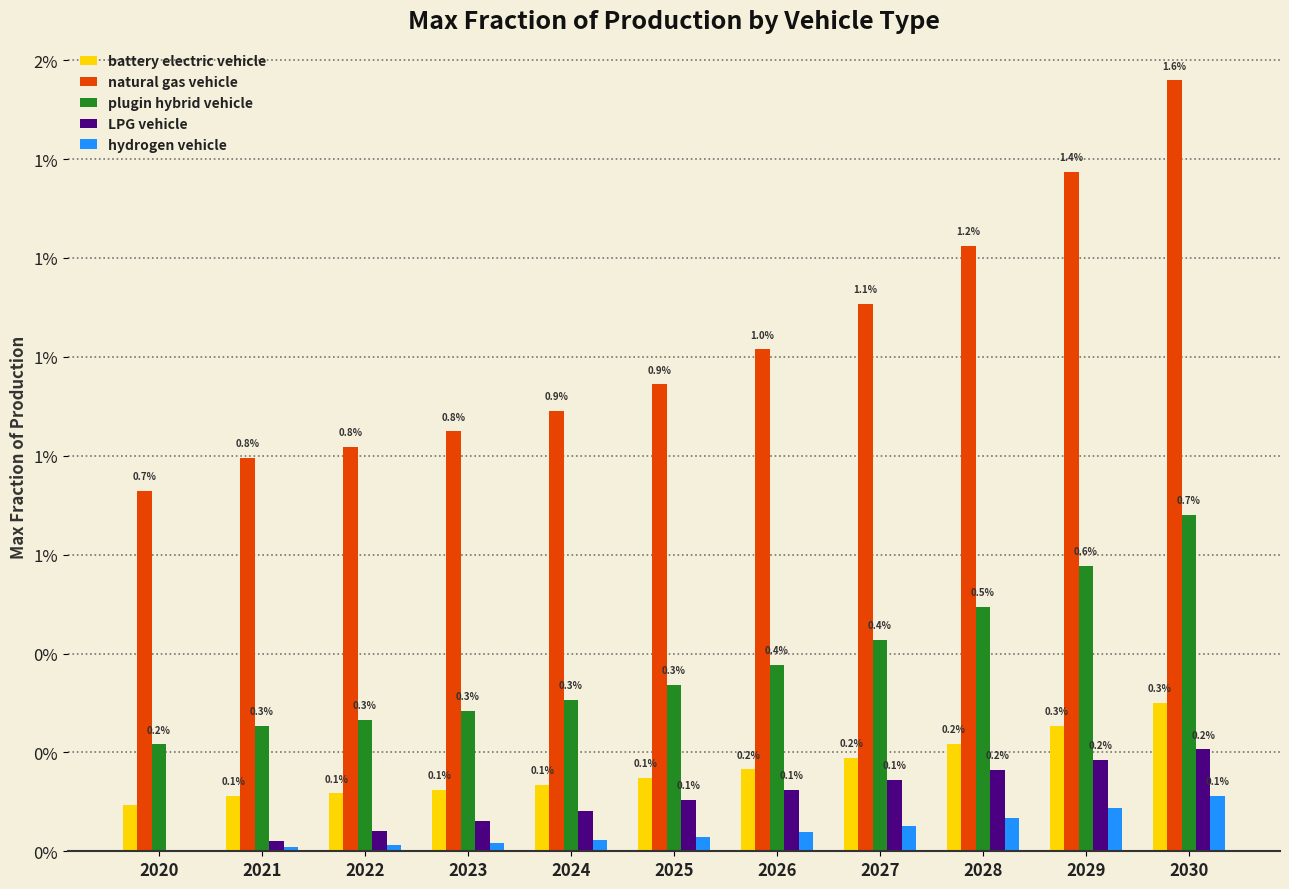

Which category has the highest value across all series?

2030